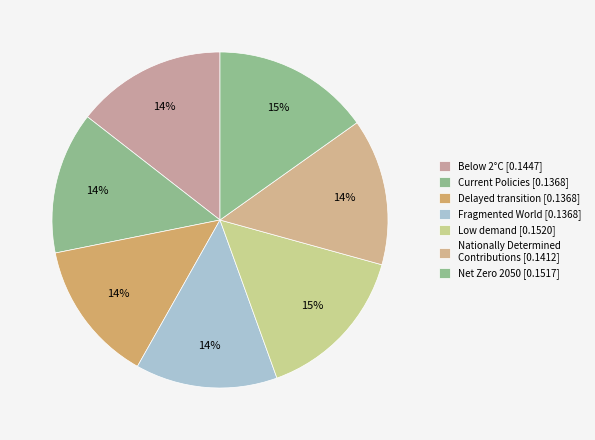

To the nearest percent, what percentage of the pie is Low demand?

15%